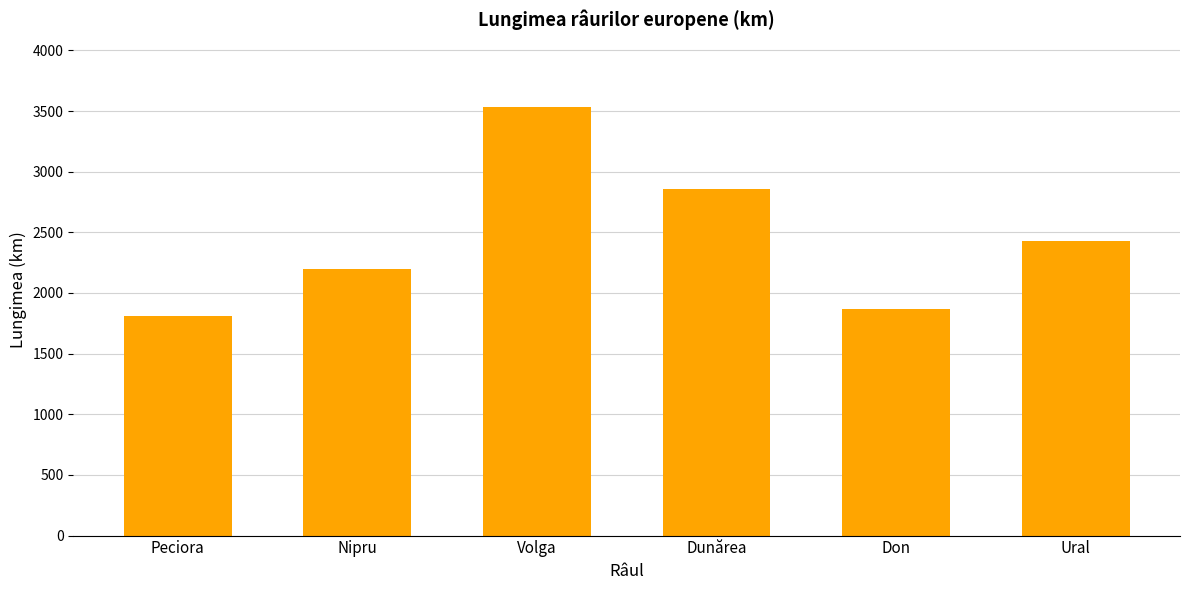

List the labels in order of value, smallest first.

Peciora, Don, Nipru, Ural, Dunărea, Volga